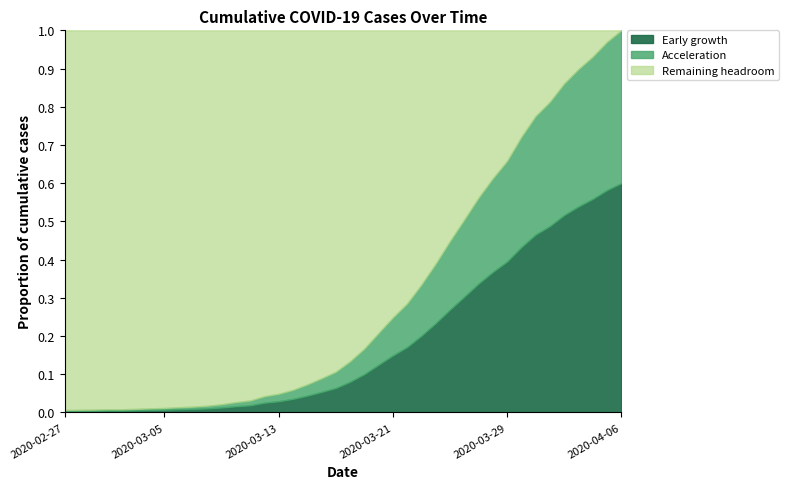

True or false: Early growth has a value of 0.5 at 2020-03-29.

False